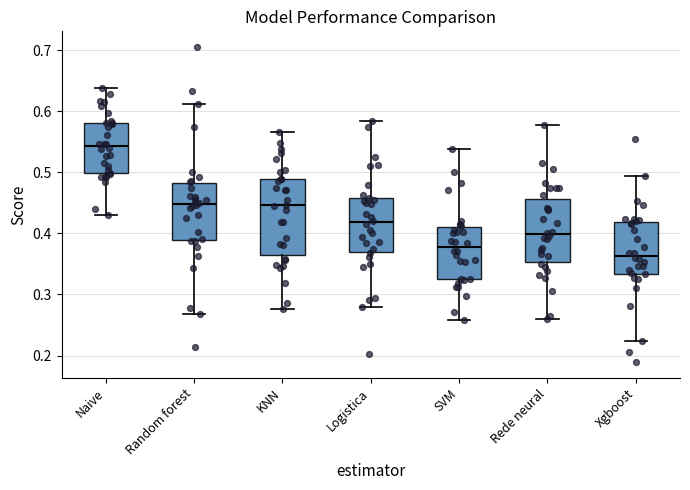

Reading left to right, read every box against the y-axis: the position of its median line, the range the box covers, and the ends of its whiskers. The values are not printed on the chart, so give them approximately, as read against the axis.

Naive: median 0.54, box 0.50 to 0.58, whiskers 0.43 to 0.64
Random forest: median 0.45, box 0.39 to 0.48, whiskers 0.27 to 0.61
KNN: median 0.45, box 0.36 to 0.49, whiskers 0.28 to 0.57
Logistica: median 0.42, box 0.37 to 0.46, whiskers 0.28 to 0.58
SVM: median 0.38, box 0.32 to 0.41, whiskers 0.26 to 0.54
Rede neural: median 0.40, box 0.35 to 0.46, whiskers 0.26 to 0.58
Xgboost: median 0.36, box 0.33 to 0.42, whiskers 0.22 to 0.49